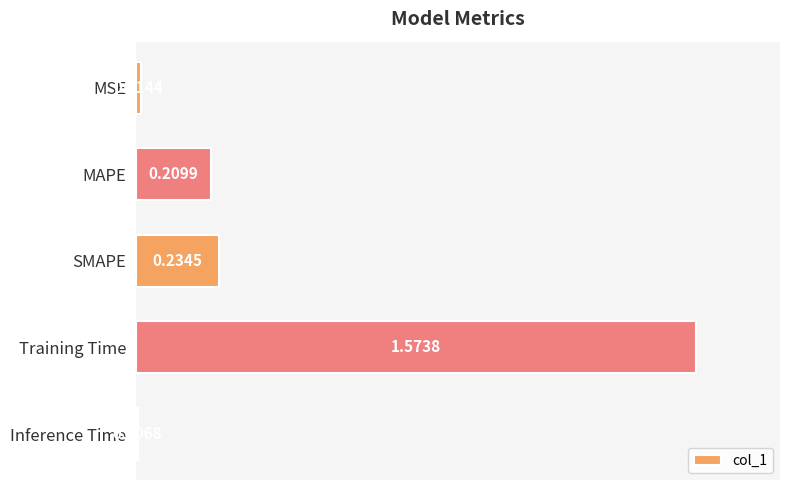

Rank the categories by value from highest to lowest.

Training Time, SMAPE, MAPE, MSE, Inference Time